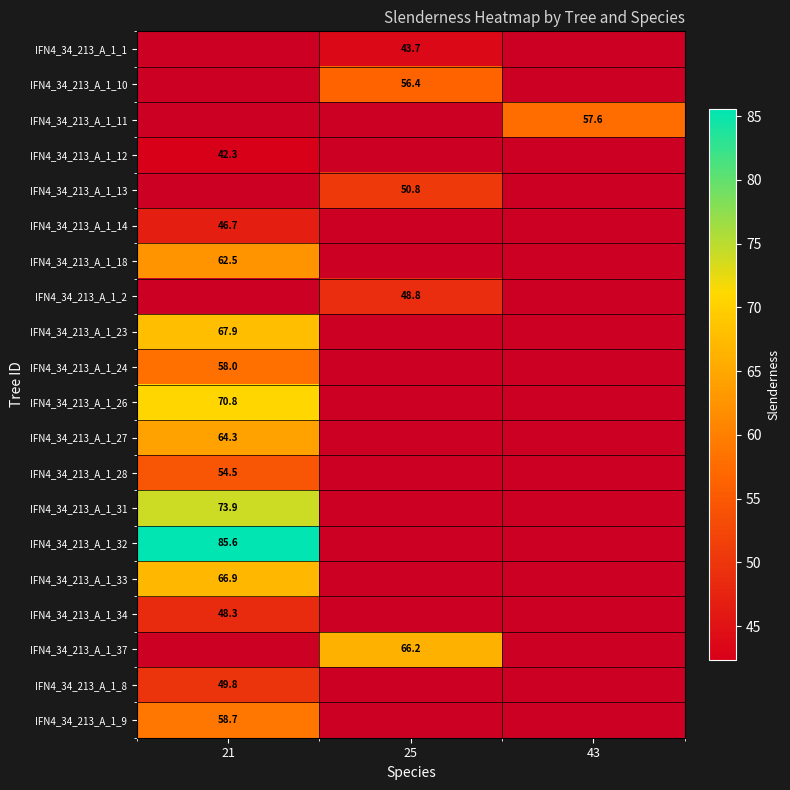

Is the value of IFN4_34_213_A_1_37 at 43 greater than the value of IFN4_34_213_A_1_26 at 43?

No